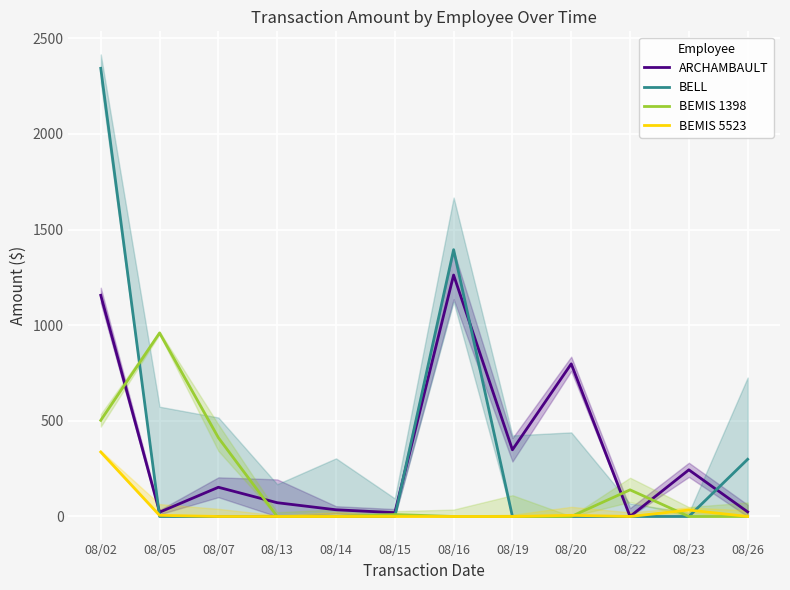

What is the sum of the ARCHAMBAULT values at 08/20 and 08/05?

820.4